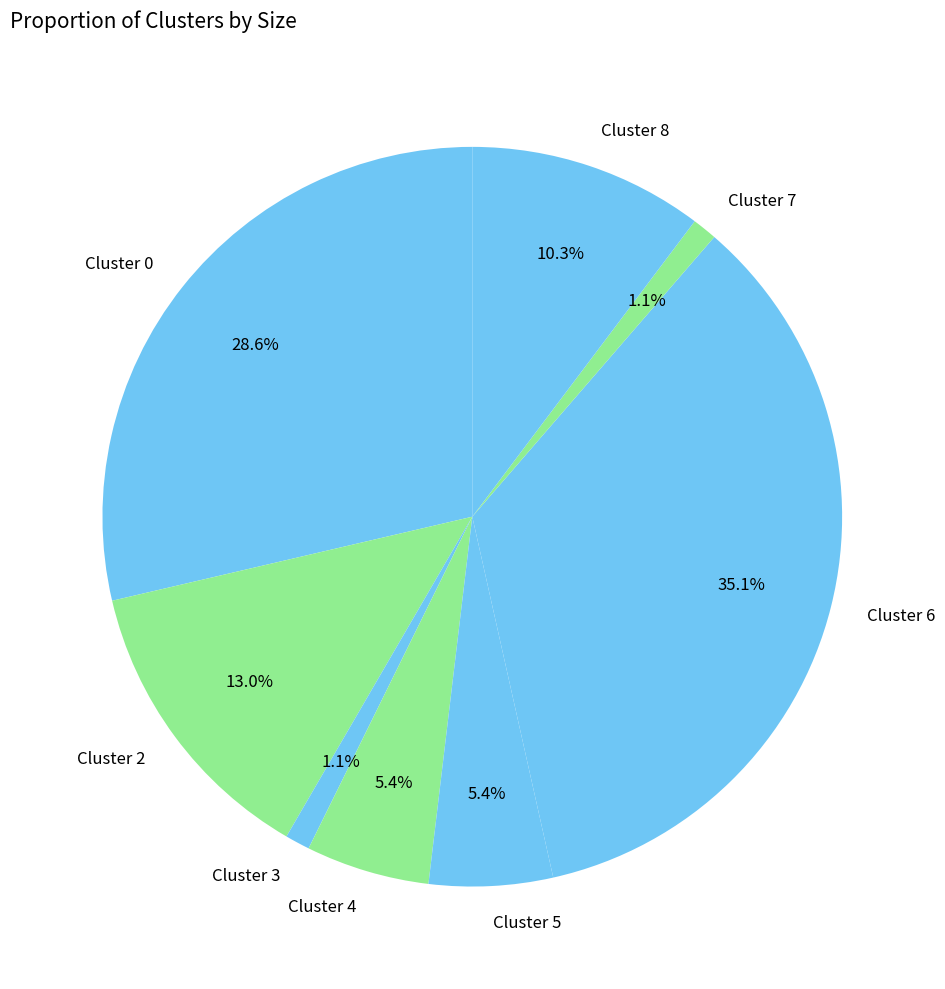

To the nearest percent, what percentage of the pie is Cluster 6?

35%